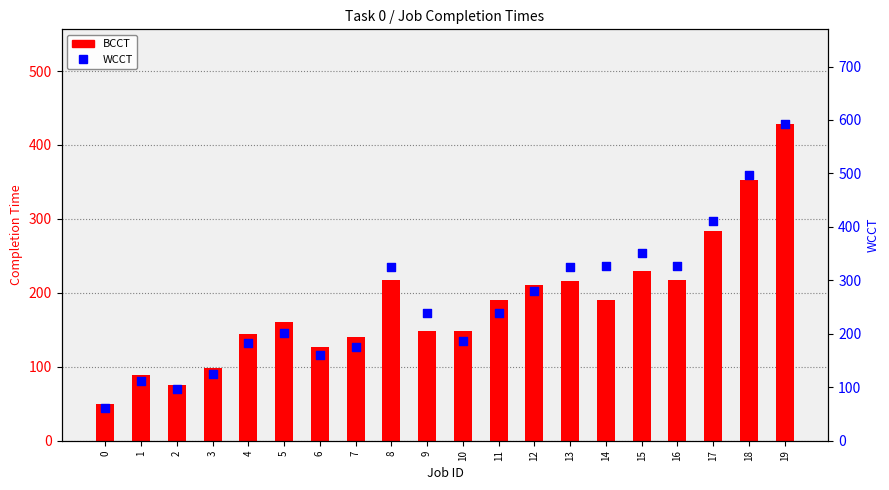

Is the value of WCCT at 18 greater than the value of BCCT at 17?

Yes